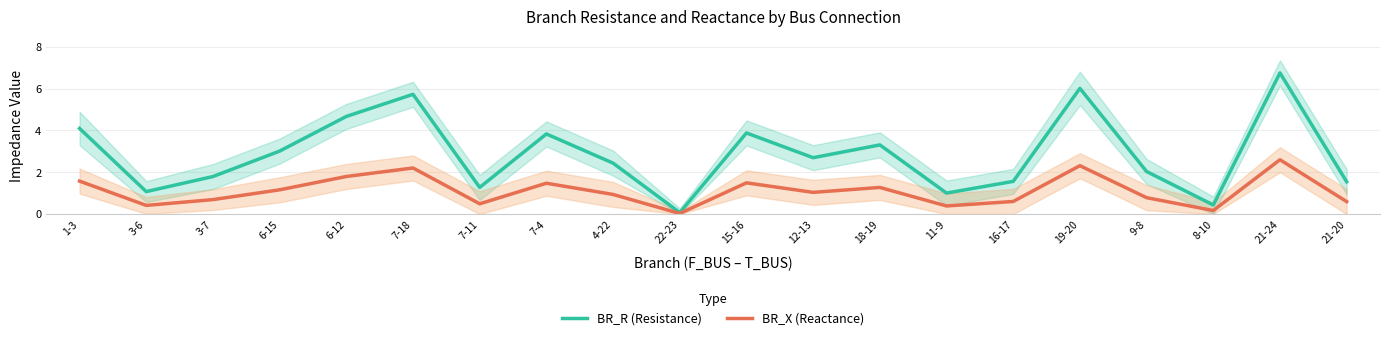

What is the lowest value of the BR_R (Resistance) series?

0.1